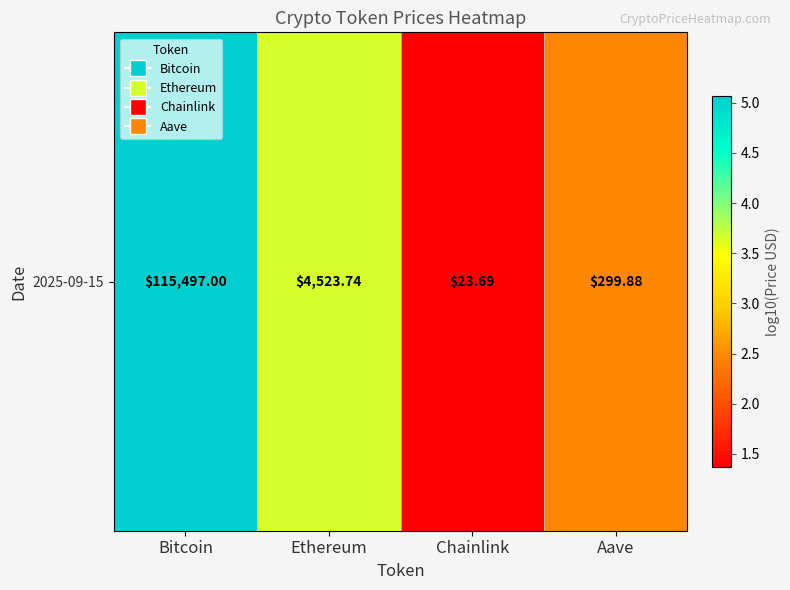

Reading left to right, what are all the values shown in this chart?

Bitcoin=5.1	Ethereum=3.7	Chainlink=1.4	Aave=2.5